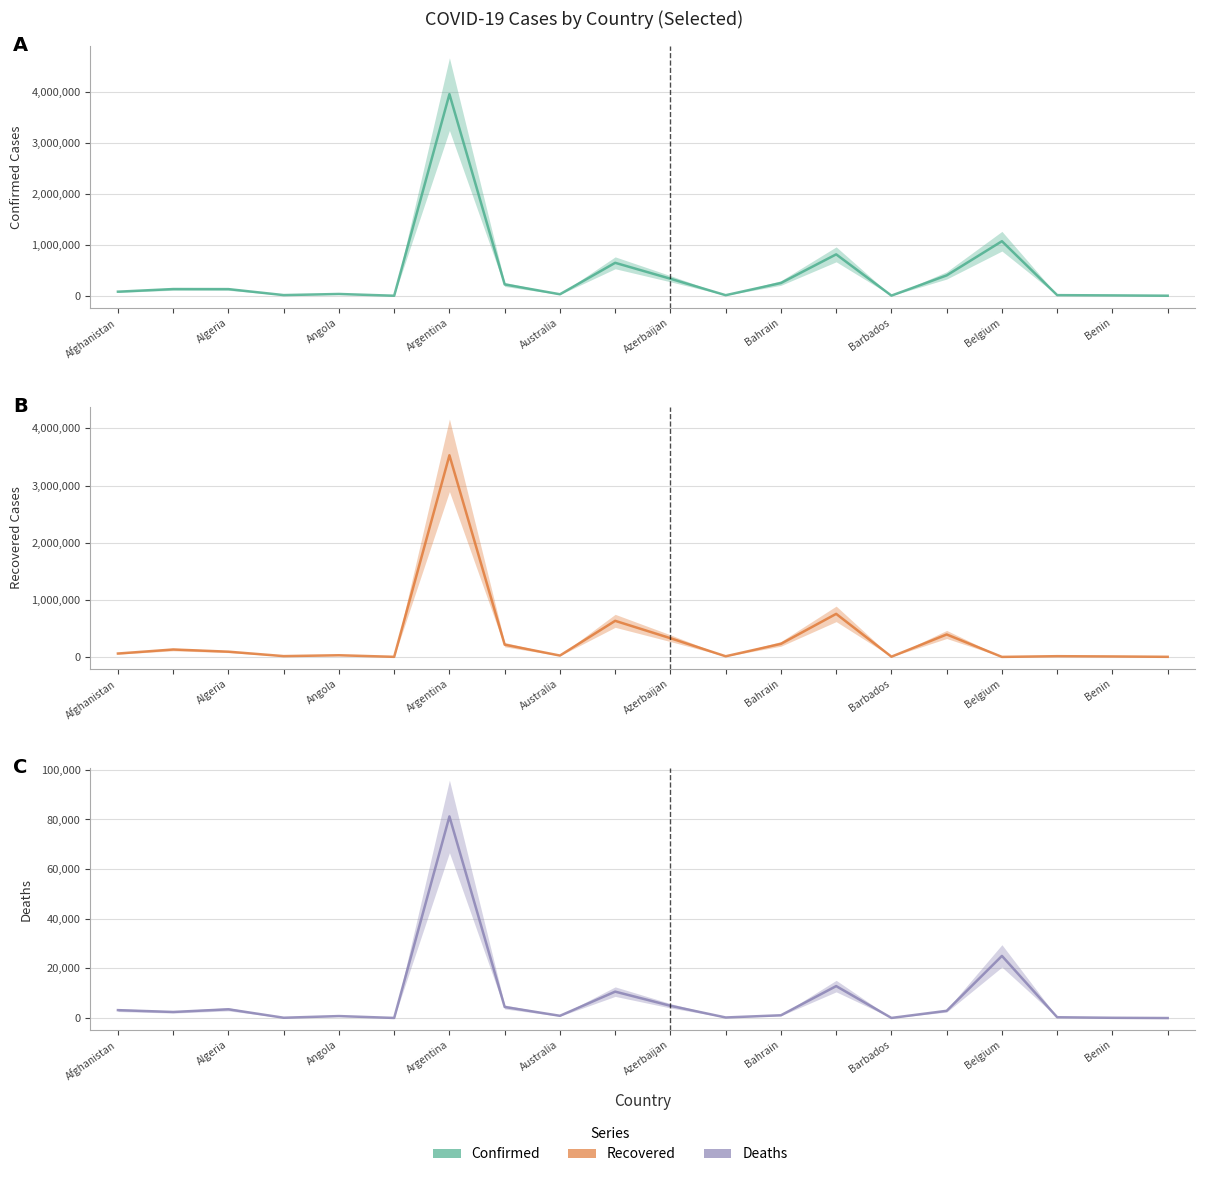

True or false: Recovered and Confirmed cross at least once.

False